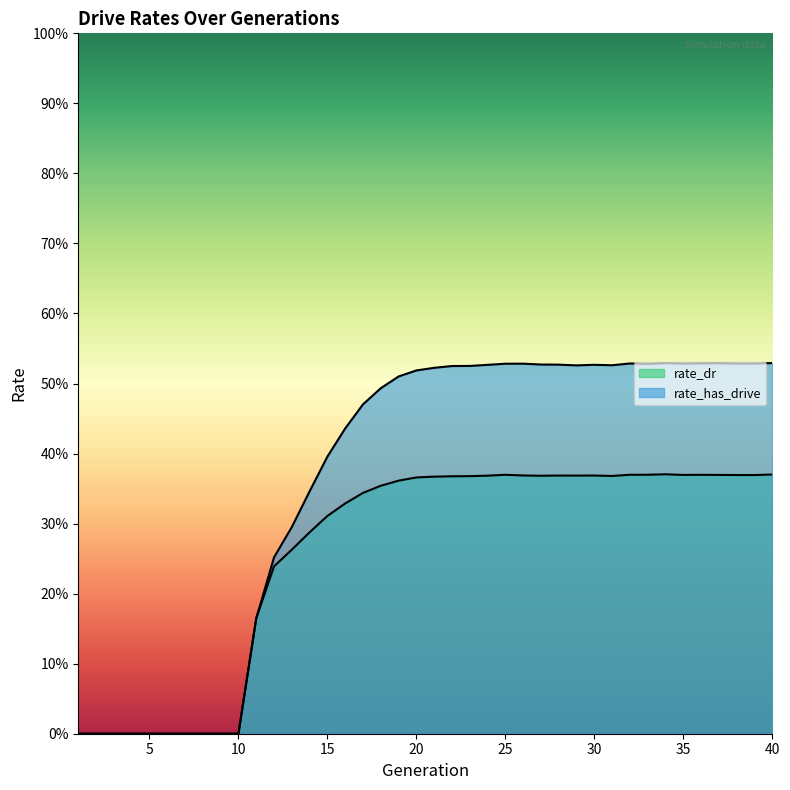

How many values in the rate_dr series exceed 0?

30